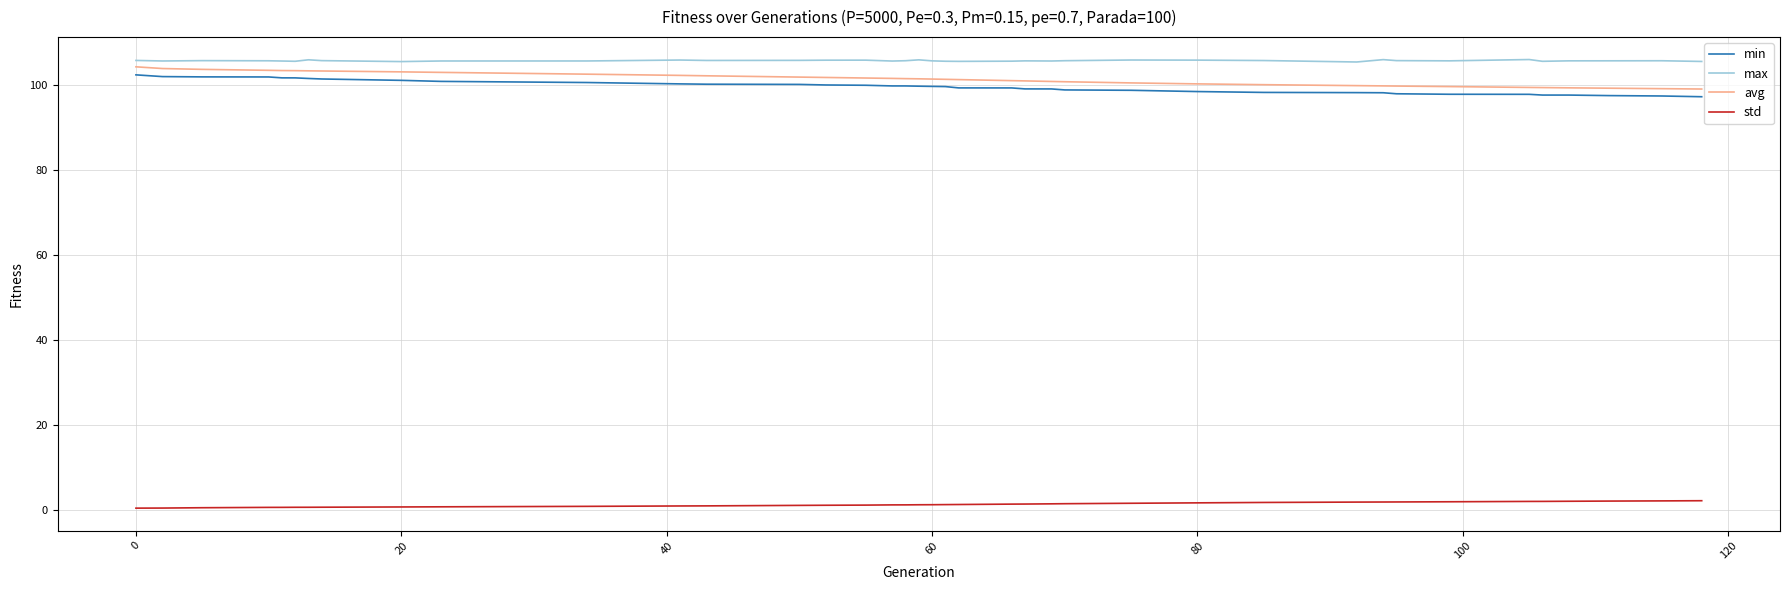

True or false: avg and std intersect in this chart.

False